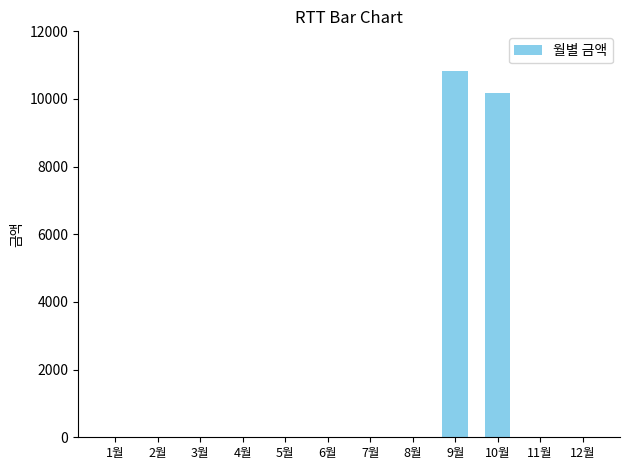

Reading left to right, extract all data points from this chart.

1월=0	2월=0	3월=0	4월=0	5월=0	6월=0	7월=0	8월=0	9월=10830	10월=10180	11월=0	12월=0